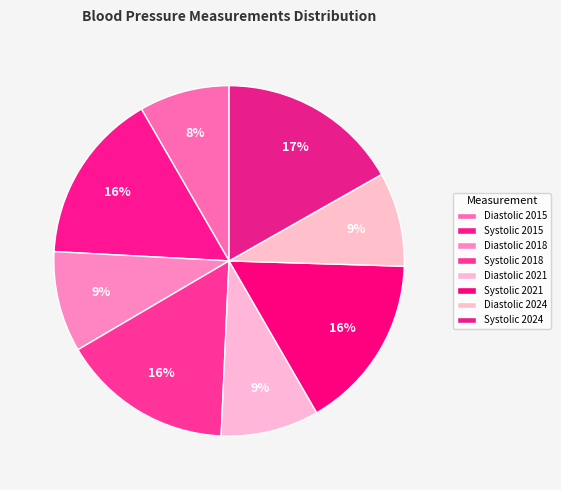

What is the smallest slice in the pie chart?

Diastolic 2015